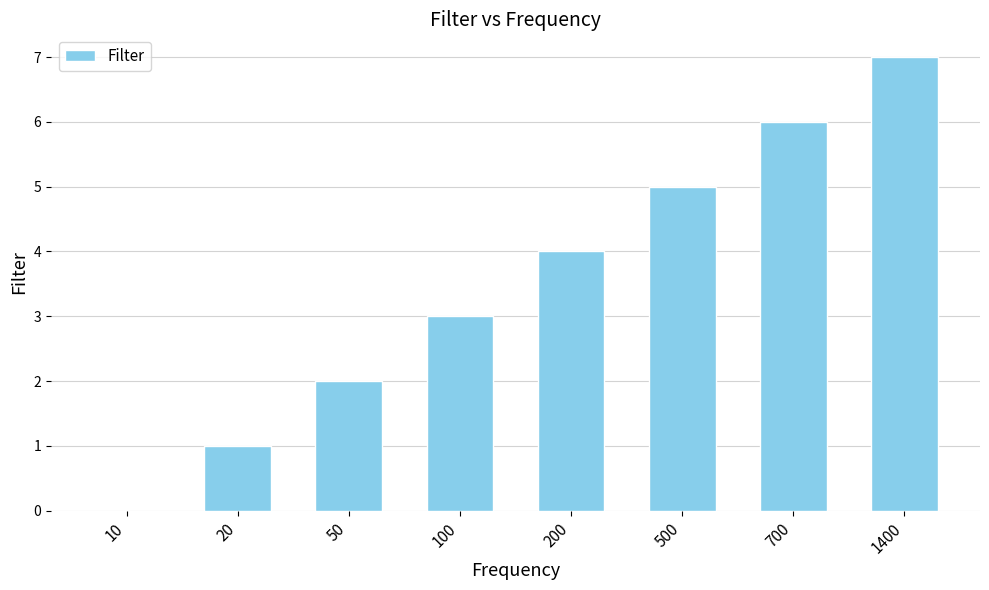

Which label corresponds to the largest value in the chart?

1400